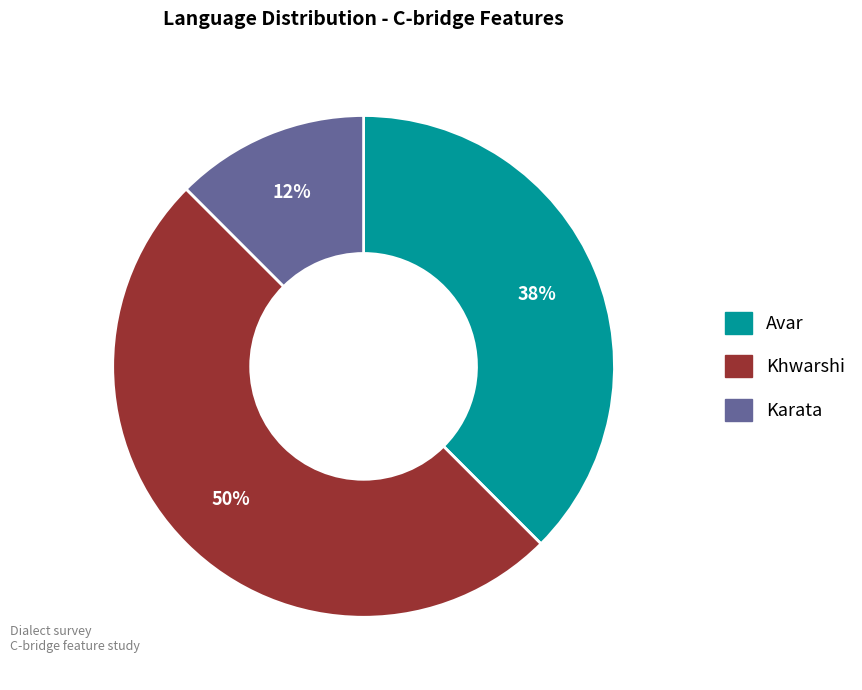

Is it true that Avar is 38% of the pie?

True